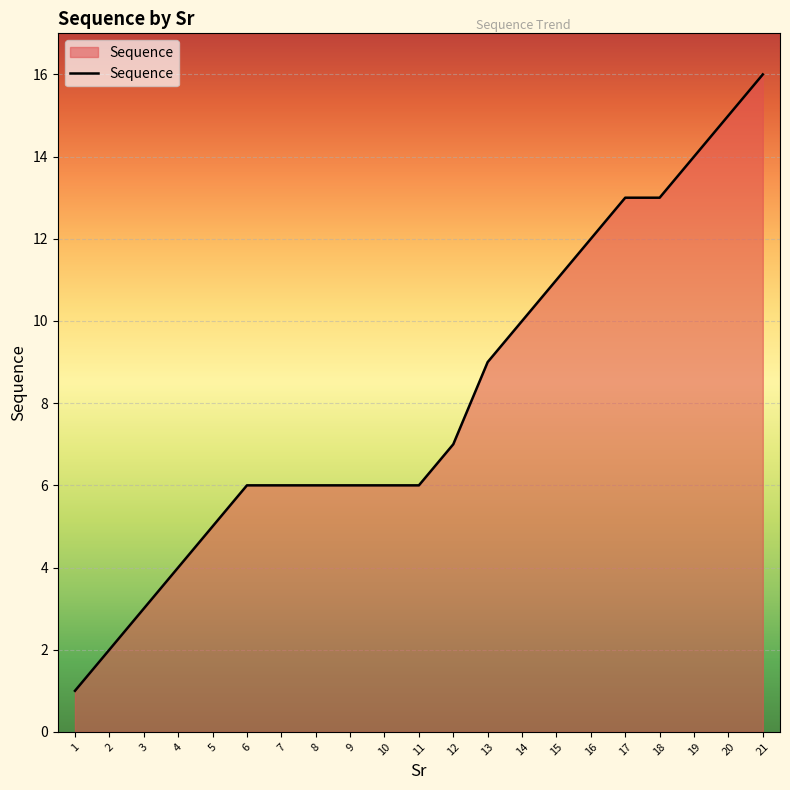

What is the approximate value at 8?

6